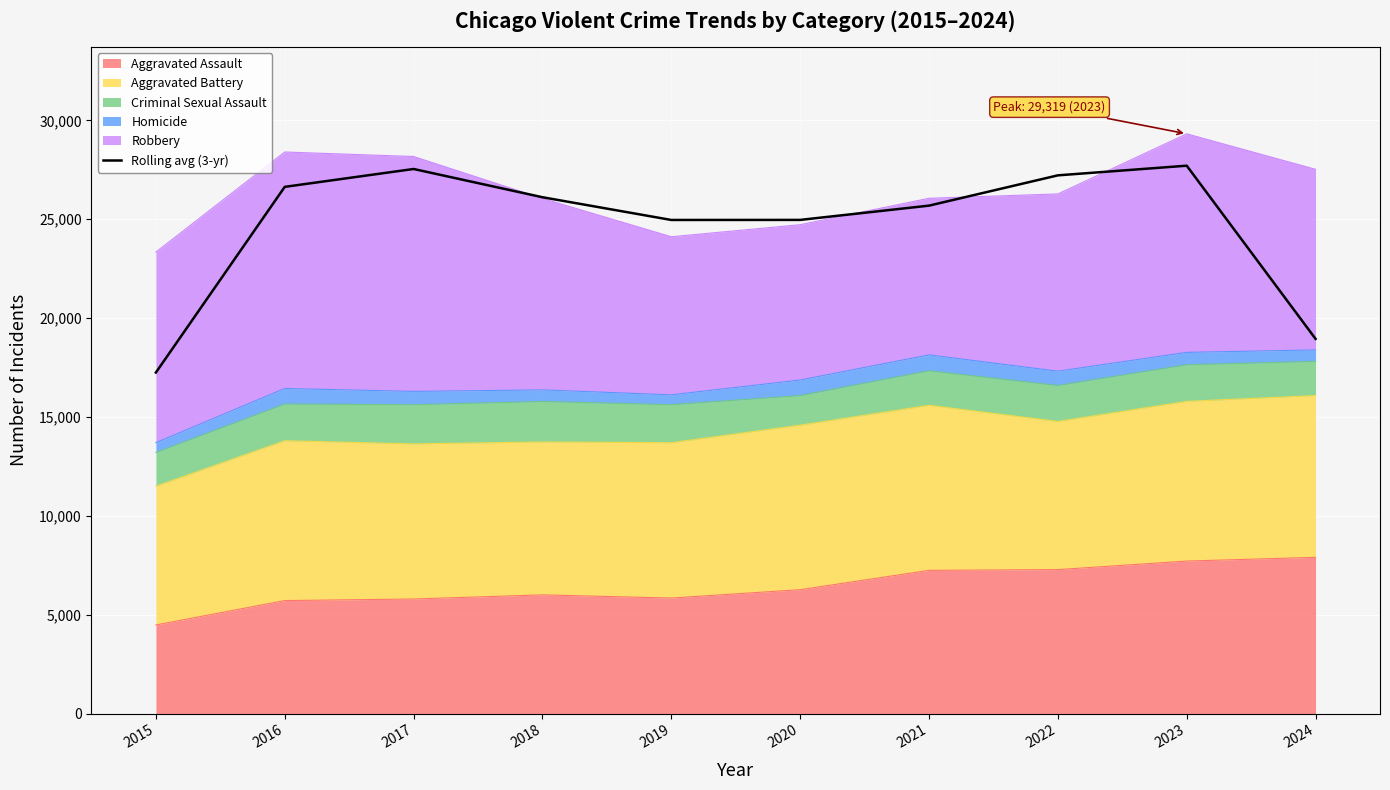

What value does the data have at 2022?

27219.0